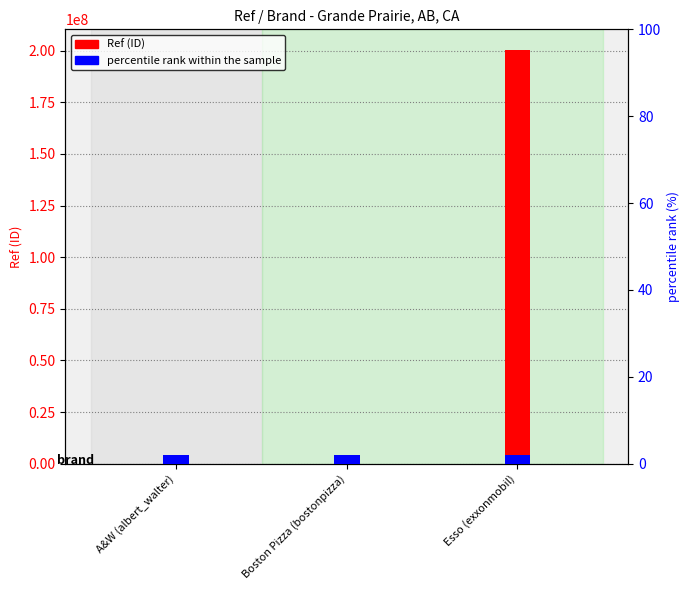

Which series has the widest spread of values?

Ref (ID)